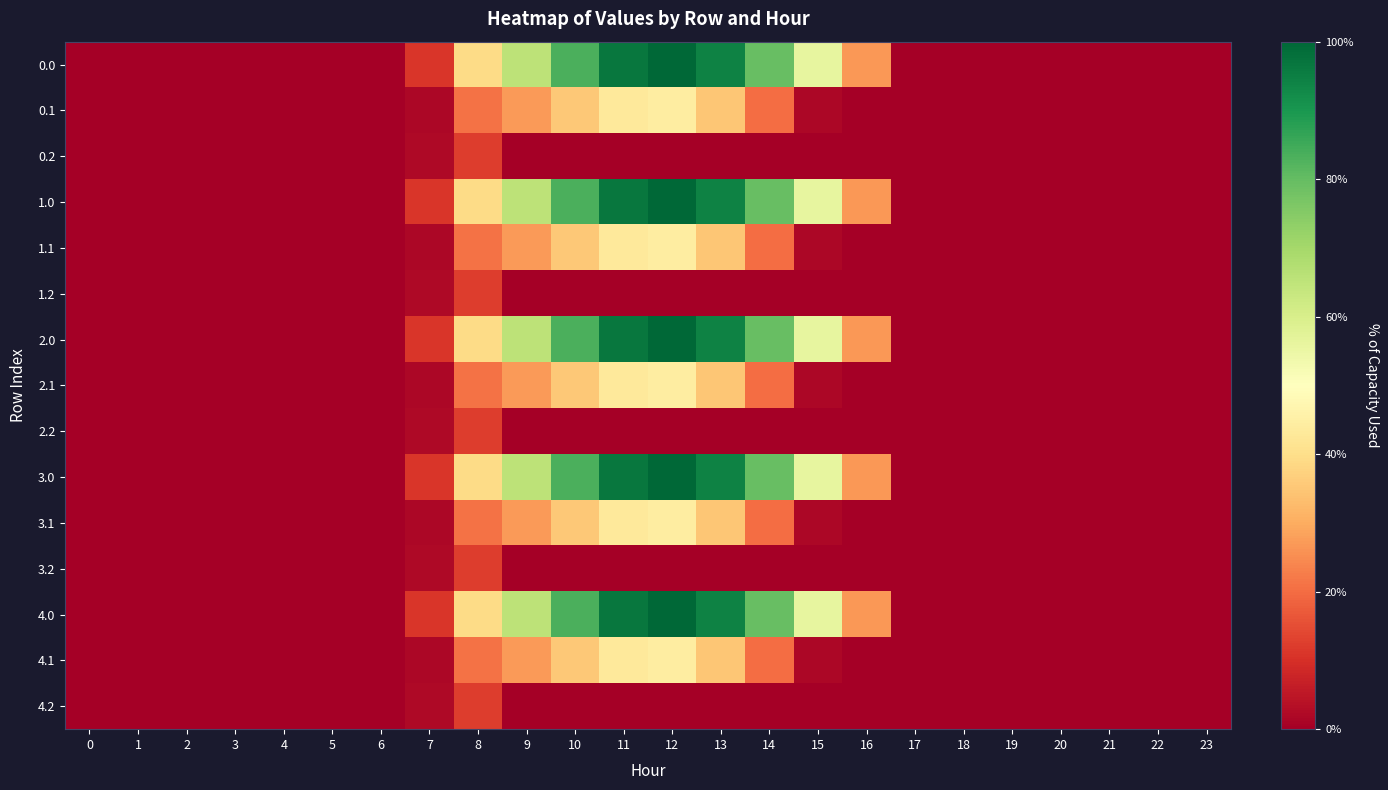

Reading right to left, transcribe all the data shown in this chart.

0.0: 23=0.0	22=0.0	21=0.0	20=0.0	19=0.0	18=0.0	17=0.0	16=294.5	15=615.9	14=870.6	13=1032.9	12=1096.7	11=1060.3	10=916.2	9=716.9	8=430.3	7=120.6	6=0.0	5=0.0	4=0.0	3=0.0	2=0.0	1=0.0	0=0.0
0.1: 23=0.0	22=0.0	21=0.0	20=0.0	19=0.0	18=0.0	17=0.0	16=0.0	15=17.3	14=219.2	13=382.7	12=485.4	11=471.7	10=388.1	9=295.9	8=227.5	7=17.7	6=0.0	5=0.0	4=0.0	3=0.0	2=0.0	1=0.0	0=0.0
0.2: 23=0.0	22=0.0	21=0.0	20=0.0	19=0.0	18=0.0	17=0.0	16=0.0	15=0.0	14=0.0	13=0.0	12=0.0	11=0.0	10=0.0	9=0.0	8=134.2	7=22.3	6=0.0	5=0.0	4=0.0	3=0.0	2=0.0	1=0.0	0=0.0
1.0: 23=0.0	22=0.0	21=0.0	20=0.0	19=0.0	18=0.0	17=0.0	16=294.5	15=615.9	14=870.6	13=1032.9	12=1096.7	11=1060.3	10=916.2	9=716.9	8=430.3	7=120.6	6=0.0	5=0.0	4=0.0	3=0.0	2=0.0	1=0.0	0=0.0
1.1: 23=0.0	22=0.0	21=0.0	20=0.0	19=0.0	18=0.0	17=0.0	16=0.0	15=17.3	14=219.2	13=382.7	12=485.4	11=471.7	10=388.1	9=295.9	8=227.5	7=17.7	6=0.0	5=0.0	4=0.0	3=0.0	2=0.0	1=0.0	0=0.0
1.2: 23=0.0	22=0.0	21=0.0	20=0.0	19=0.0	18=0.0	17=0.0	16=0.0	15=0.0	14=0.0	13=0.0	12=0.0	11=0.0	10=0.0	9=0.0	8=134.2	7=22.3	6=0.0	5=0.0	4=0.0	3=0.0	2=0.0	1=0.0	0=0.0
2.0: 23=0.0	22=0.0	21=0.0	20=0.0	19=0.0	18=0.0	17=0.0	16=294.5	15=615.9	14=870.6	13=1032.9	12=1096.7	11=1060.3	10=916.2	9=716.9	8=430.3	7=120.6	6=0.0	5=0.0	4=0.0	3=0.0	2=0.0	1=0.0	0=0.0
2.1: 23=0.0	22=0.0	21=0.0	20=0.0	19=0.0	18=0.0	17=0.0	16=0.0	15=17.3	14=219.2	13=382.7	12=485.4	11=471.7	10=388.1	9=295.9	8=227.5	7=17.7	6=0.0	5=0.0	4=0.0	3=0.0	2=0.0	1=0.0	0=0.0
2.2: 23=0.0	22=0.0	21=0.0	20=0.0	19=0.0	18=0.0	17=0.0	16=0.0	15=0.0	14=0.0	13=0.0	12=0.0	11=0.0	10=0.0	9=0.0	8=134.2	7=22.3	6=0.0	5=0.0	4=0.0	3=0.0	2=0.0	1=0.0	0=0.0
3.0: 23=0.0	22=0.0	21=0.0	20=0.0	19=0.0	18=0.0	17=0.0	16=294.5	15=615.9	14=870.6	13=1032.9	12=1096.7	11=1060.3	10=916.2	9=716.9	8=430.3	7=120.6	6=0.0	5=0.0	4=0.0	3=0.0	2=0.0	1=0.0	0=0.0
3.1: 23=0.0	22=0.0	21=0.0	20=0.0	19=0.0	18=0.0	17=0.0	16=0.0	15=17.3	14=219.2	13=382.7	12=485.4	11=471.7	10=388.1	9=295.9	8=227.5	7=17.7	6=0.0	5=0.0	4=0.0	3=0.0	2=0.0	1=0.0	0=0.0
3.2: 23=0.0	22=0.0	21=0.0	20=0.0	19=0.0	18=0.0	17=0.0	16=0.0	15=0.0	14=0.0	13=0.0	12=0.0	11=0.0	10=0.0	9=0.0	8=134.2	7=22.3	6=0.0	5=0.0	4=0.0	3=0.0	2=0.0	1=0.0	0=0.0
4.0: 23=0.0	22=0.0	21=0.0	20=0.0	19=0.0	18=0.0	17=0.0	16=294.5	15=615.9	14=870.6	13=1032.9	12=1096.7	11=1060.3	10=916.2	9=716.9	8=430.3	7=120.6	6=0.0	5=0.0	4=0.0	3=0.0	2=0.0	1=0.0	0=0.0
4.1: 23=0.0	22=0.0	21=0.0	20=0.0	19=0.0	18=0.0	17=0.0	16=0.0	15=17.3	14=219.2	13=382.7	12=485.4	11=471.7	10=388.1	9=295.9	8=227.5	7=17.7	6=0.0	5=0.0	4=0.0	3=0.0	2=0.0	1=0.0	0=0.0
4.2: 23=0.0	22=0.0	21=0.0	20=0.0	19=0.0	18=0.0	17=0.0	16=0.0	15=0.0	14=0.0	13=0.0	12=0.0	11=0.0	10=0.0	9=0.0	8=134.2	7=22.3	6=0.0	5=0.0	4=0.0	3=0.0	2=0.0	1=0.0	0=0.0